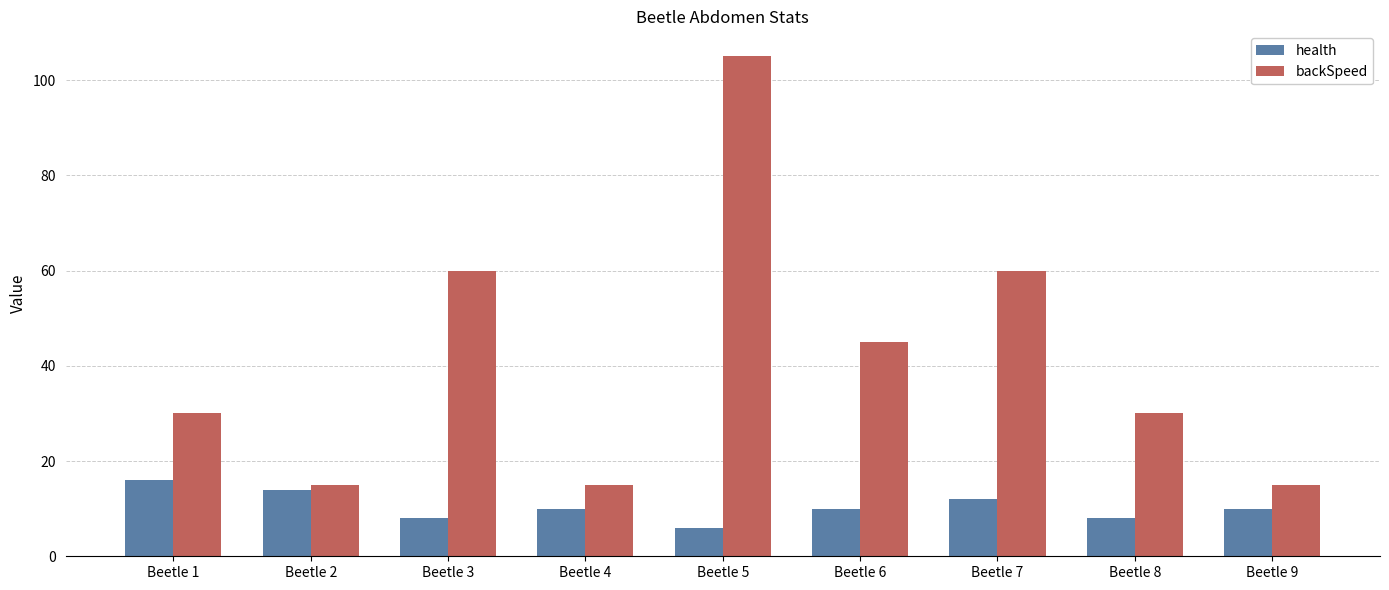

Count the health values in the range 8 to 12.

6